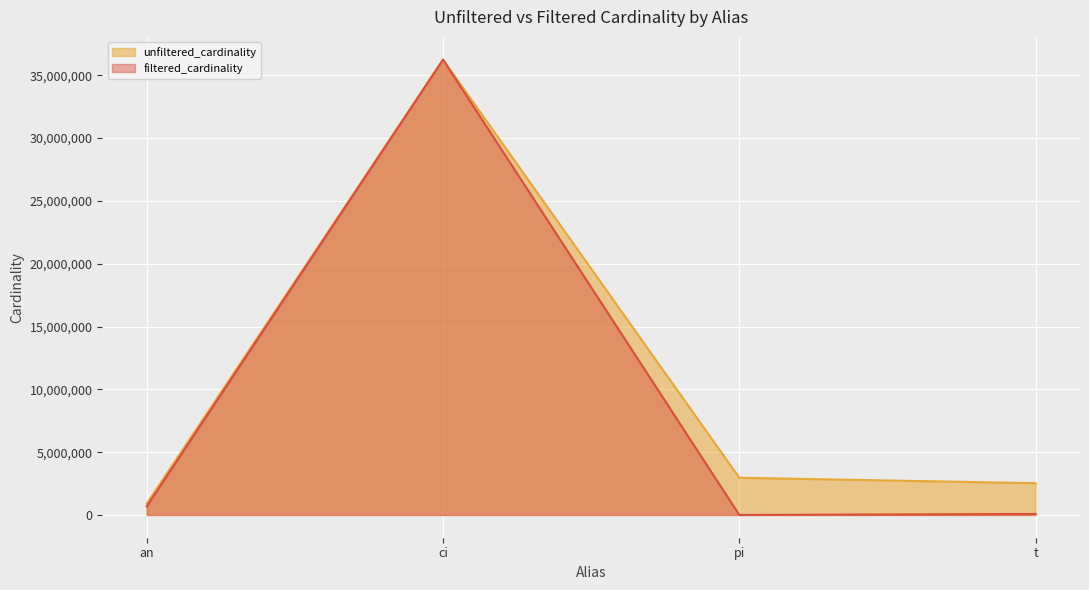

Is the value of filtered_cardinality at ci greater than the value of unfiltered_cardinality at t?

Yes